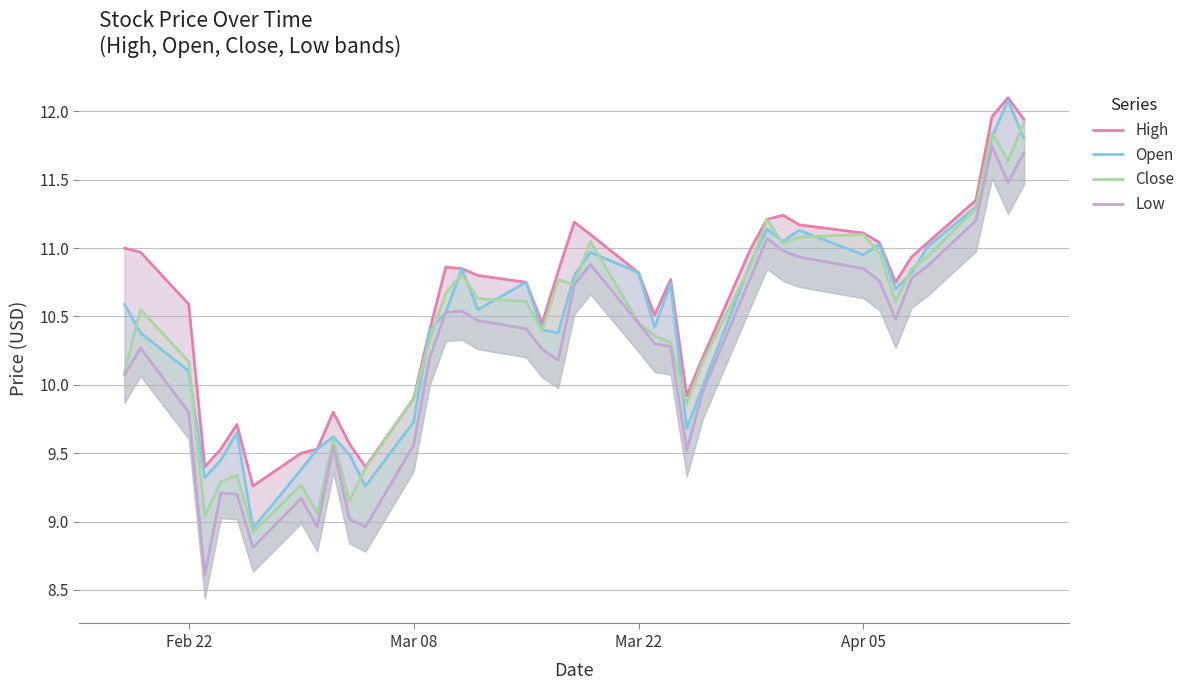

What is the lowest value of the Open series?

8.9